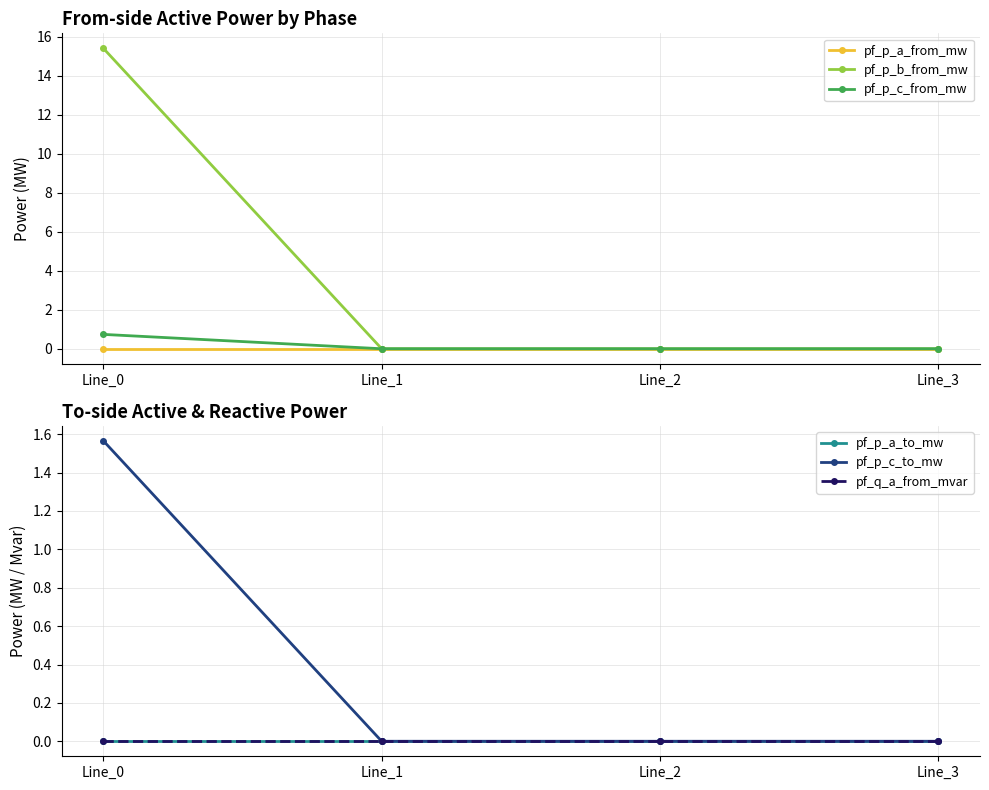

Where is the first local minimum for pf_p_c_to_mw?

Line_2